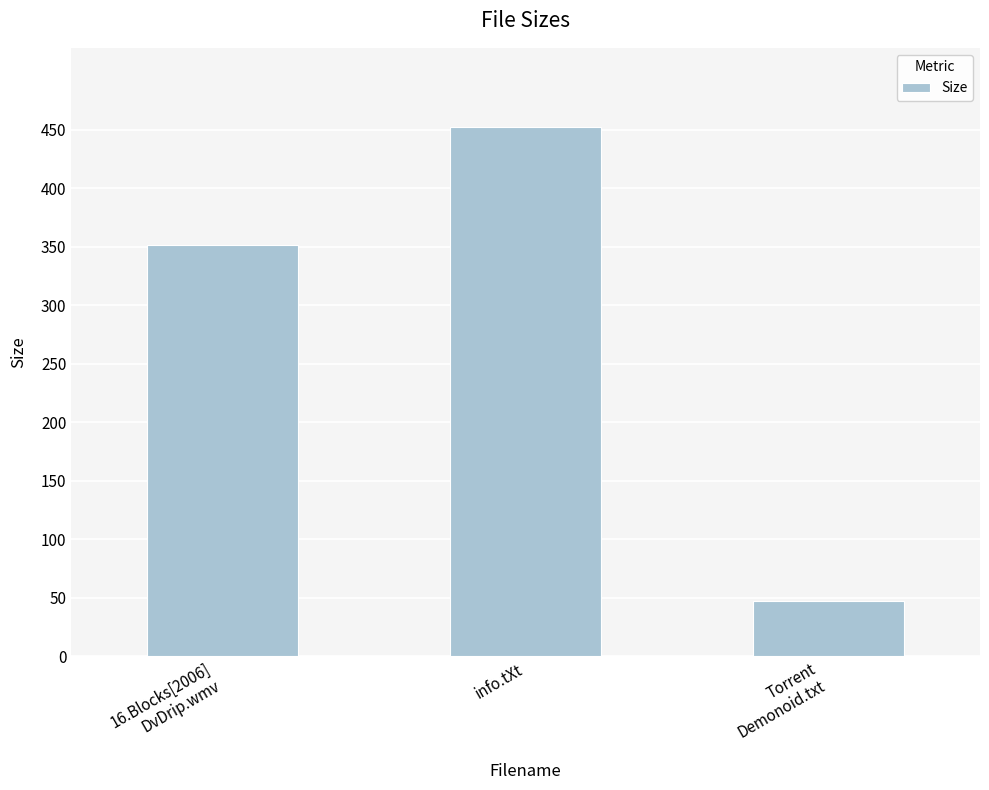

Is it true that the value at 16.Blocks[2006]
DvDrip.wmv is 551.3?

False